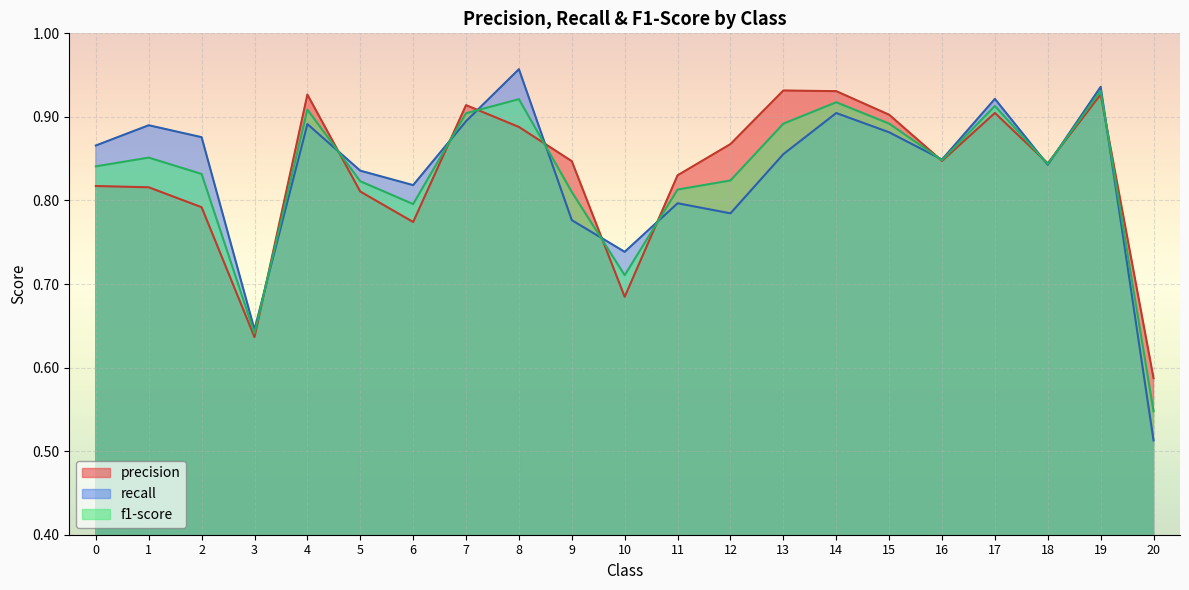

Which series has the largest total across all categories?

precision